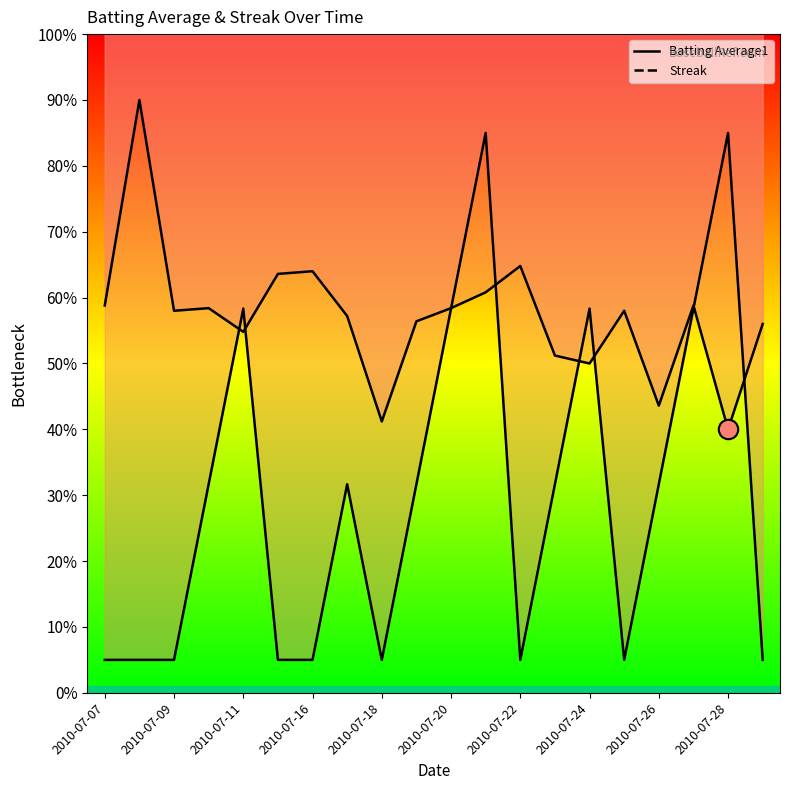

The value of Streak at 2010-07-09 is 0.1. True or false?

True